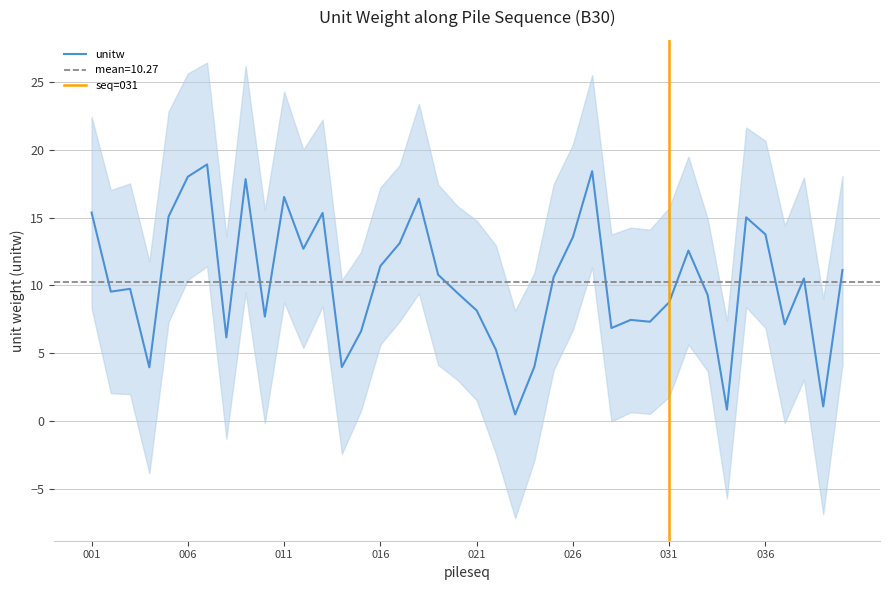

Approximately how many times larger is the value at 038 compared to 006?

0.6